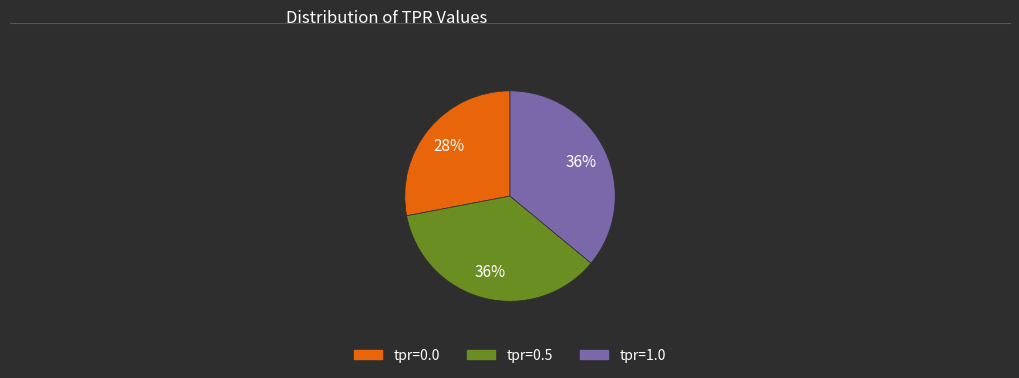

What percentage is the tpr=0.0 slice, to the nearest percent?

28%